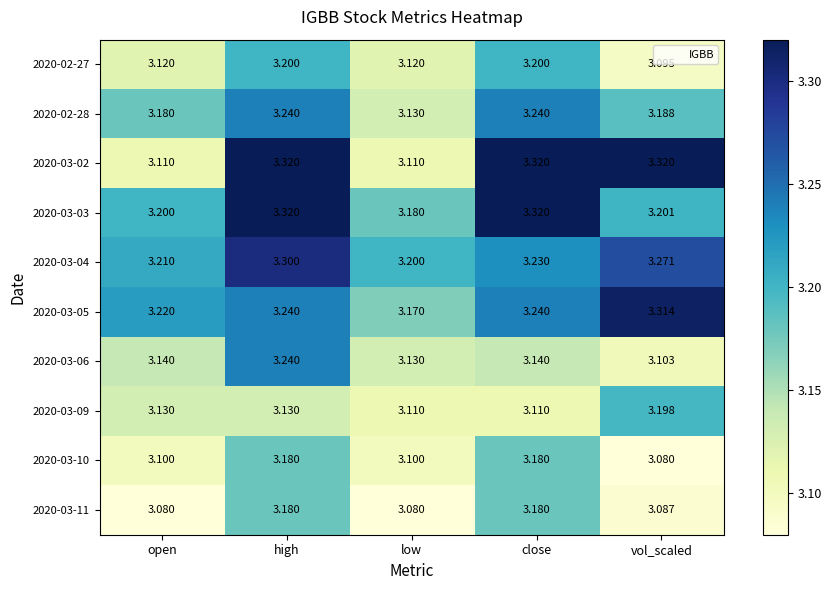

At which label is 2020-03-05 closest to 3?

low